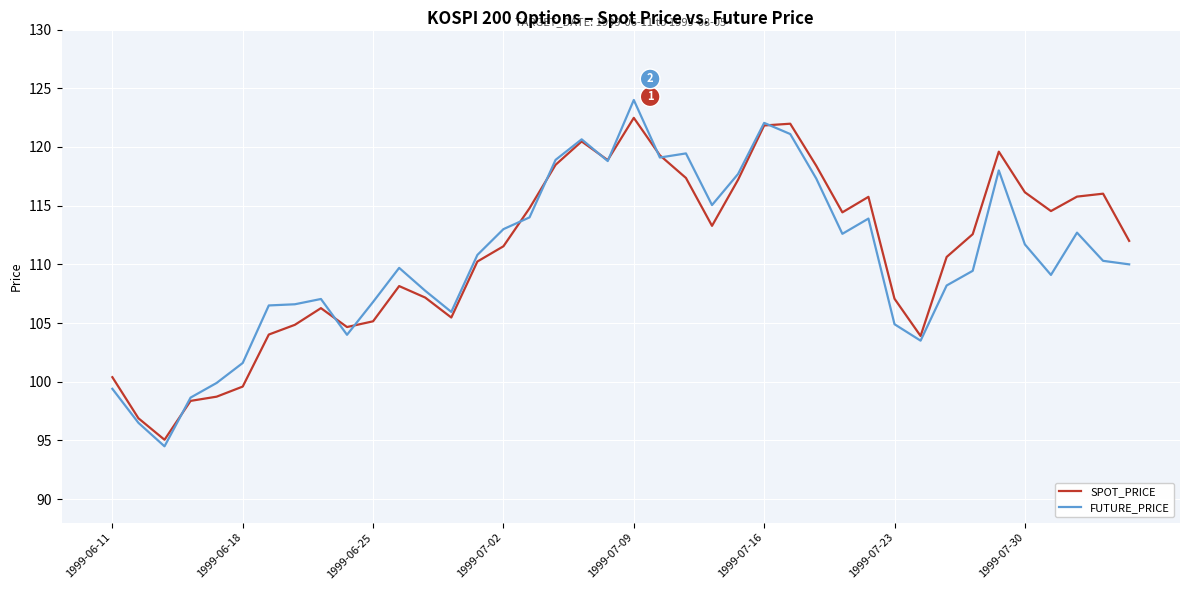

What is the smallest value displayed?

94.5